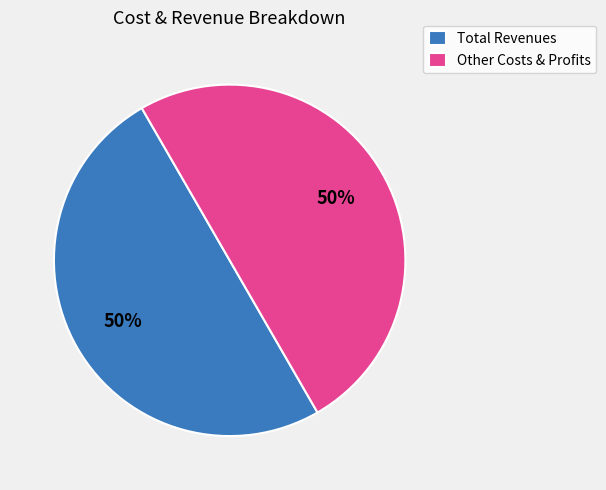

Is the sum of Other Costs & Profits and Total Revenues greater than half?

Yes